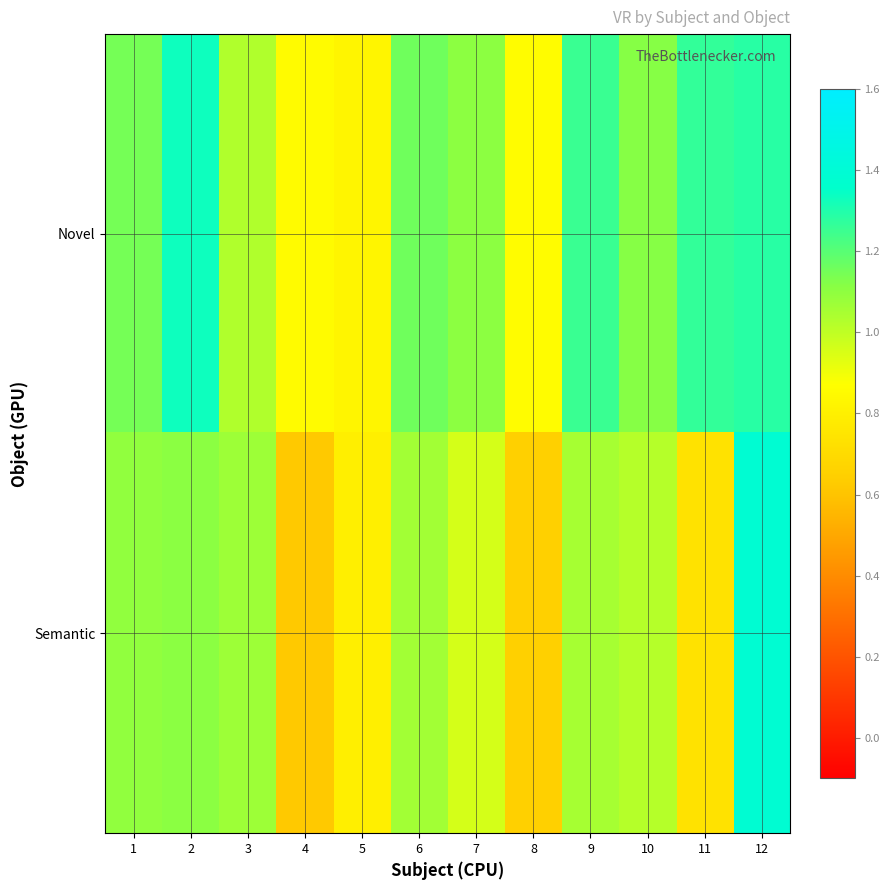

Reading right to left, what are all the values shown in this chart?

row_0: 12=1.3	11=1.3	10=1.1	9=1.3	8=0.9	7=1.1	6=1.2	5=0.8	4=0.9	3=1.0	2=1.3	1=1.1
row_1: 12=1.4	11=0.7	10=1.0	9=1.1	8=0.7	7=1.0	6=1.1	5=0.8	4=0.6	3=1.1	2=1.1	1=1.1